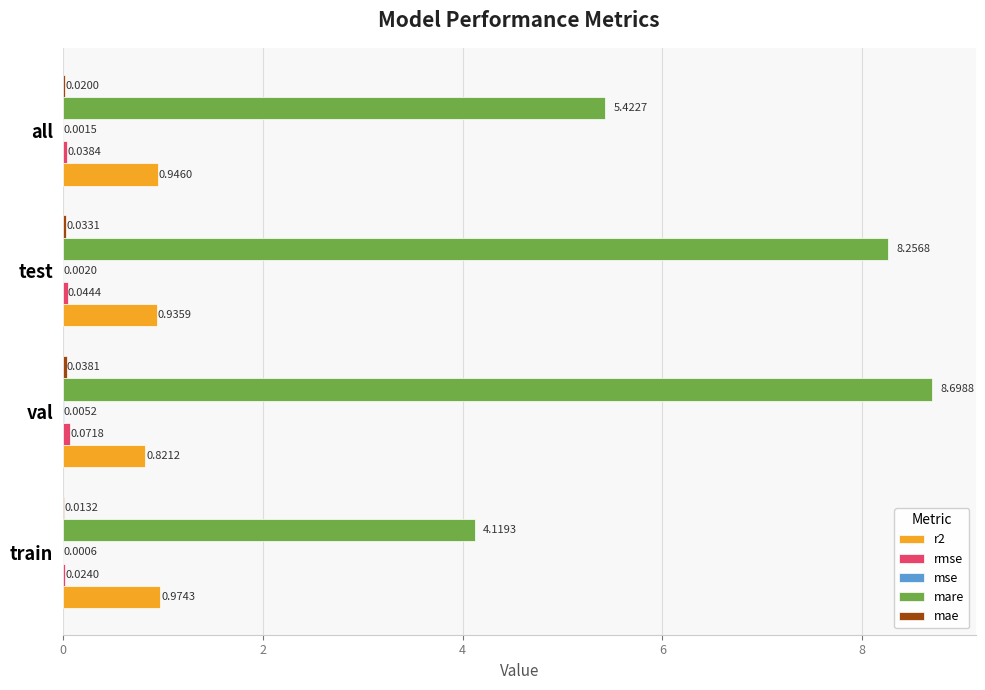

Which series changed the most between train and test?

mare